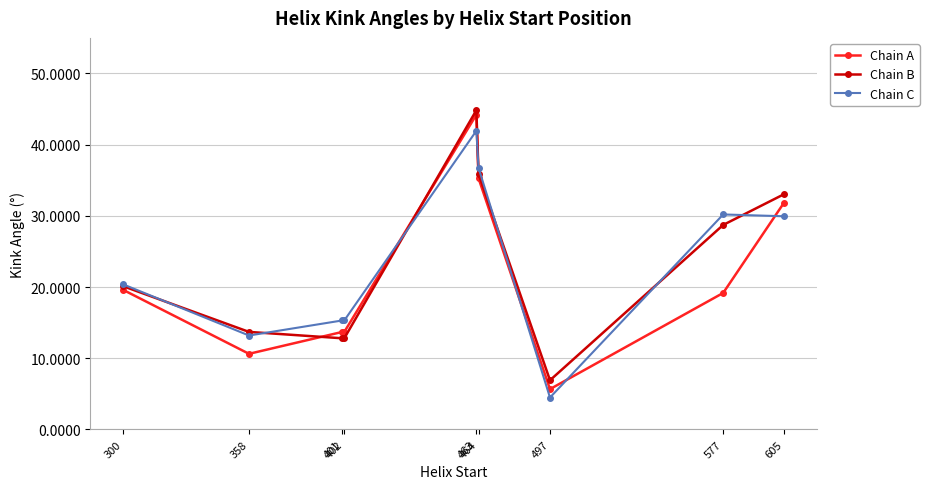

What is the minimum value for Chain C?

4.5